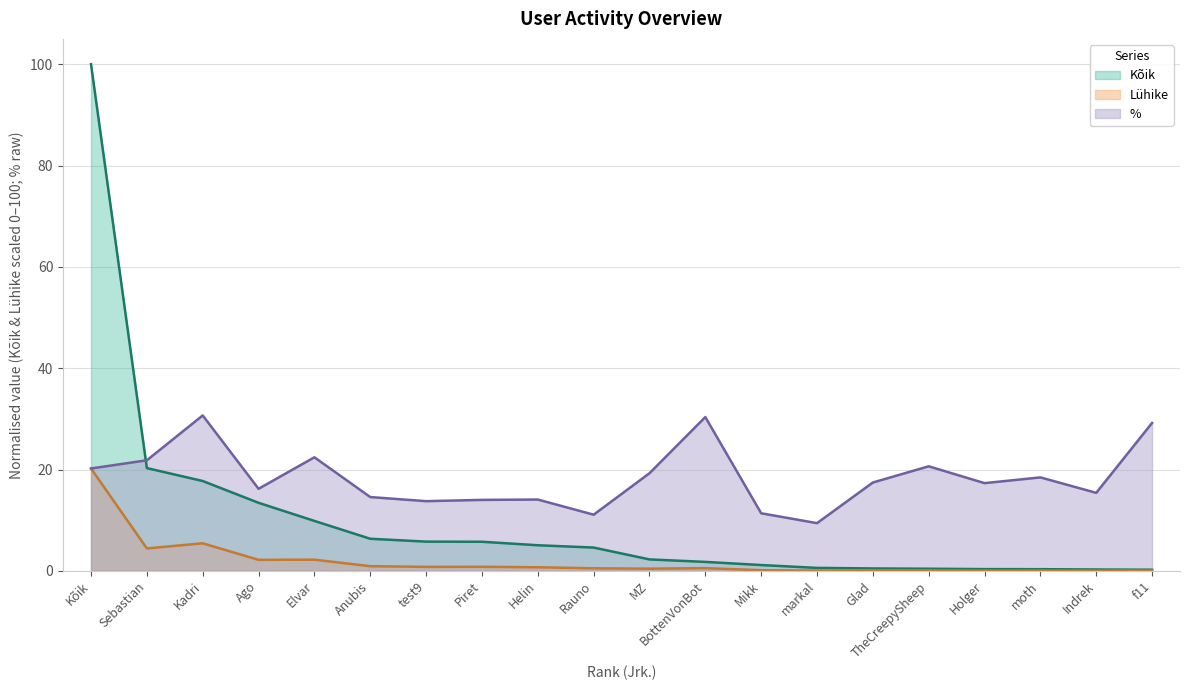

Is the value of Kõik at f11 greater than the value of % at Piret?

No